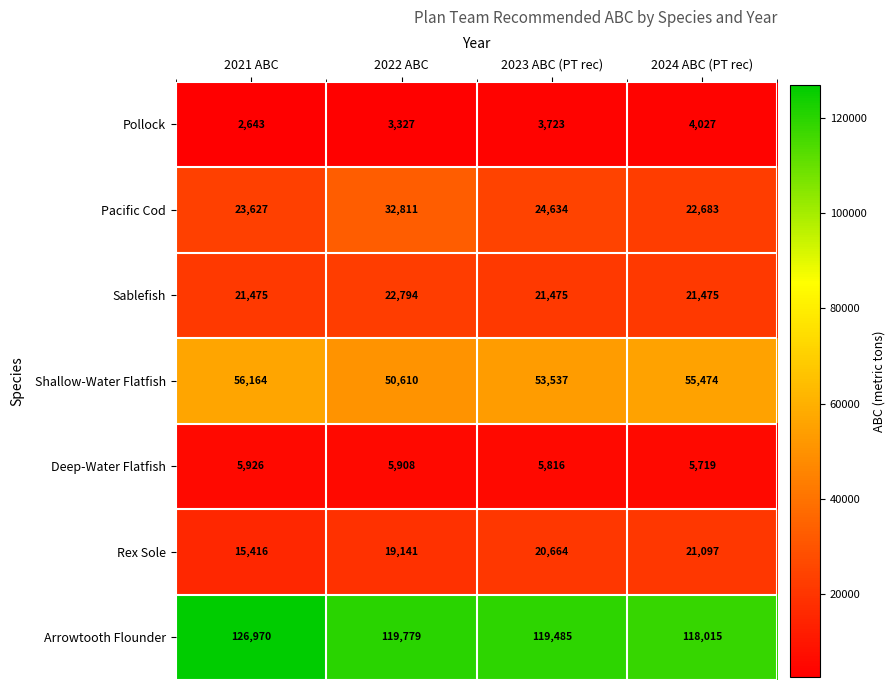

The Pollock series shows 4027 at 2024 ABC (PT rec). True or false?

True